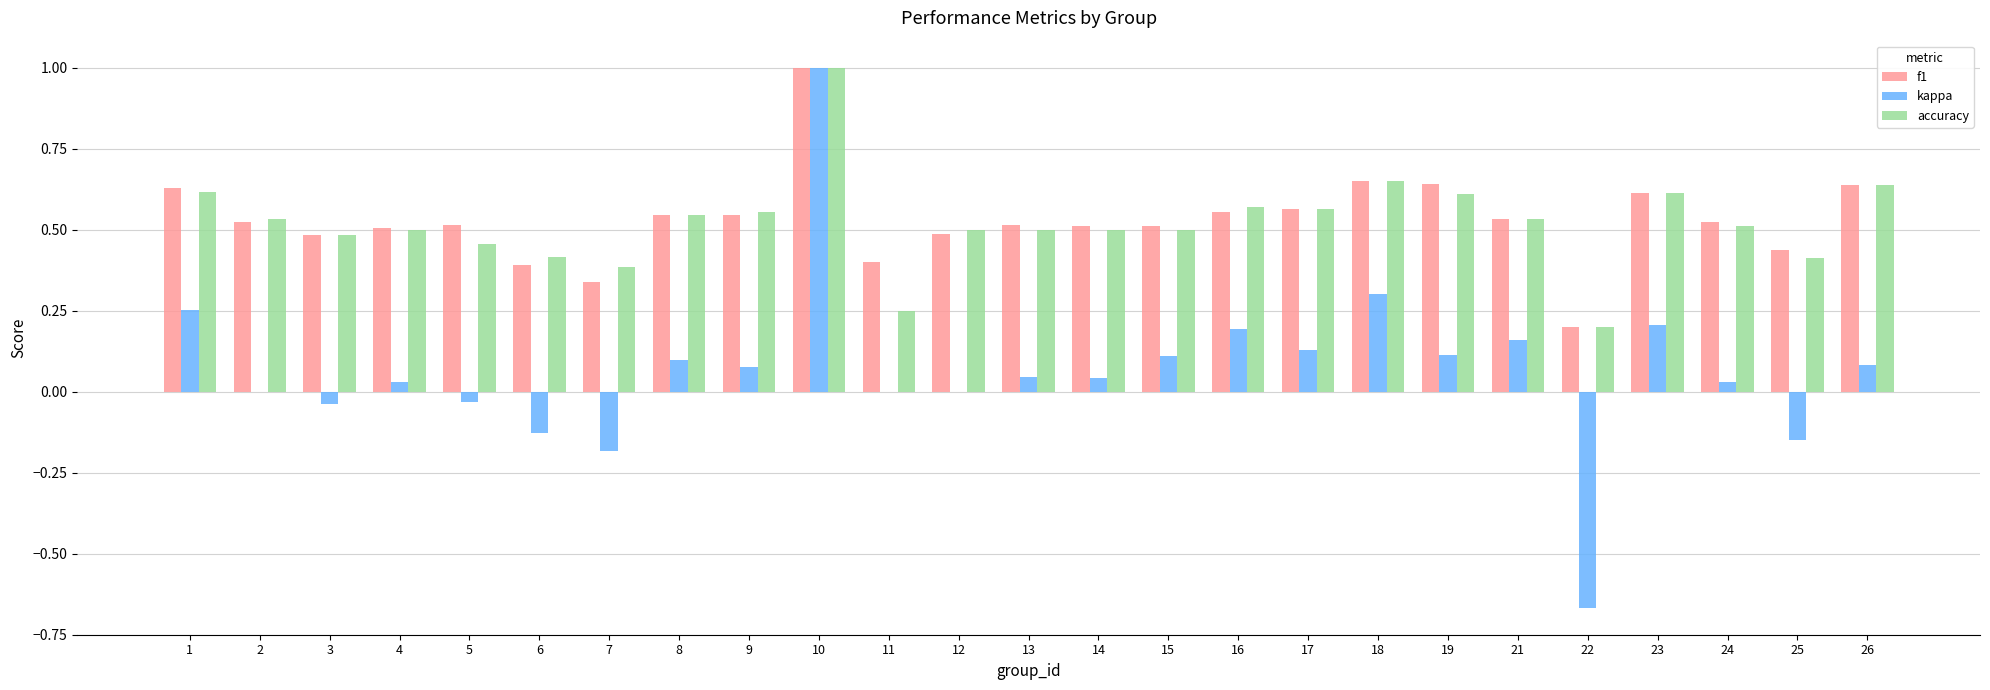

At which category is the sum across all series the highest?

10